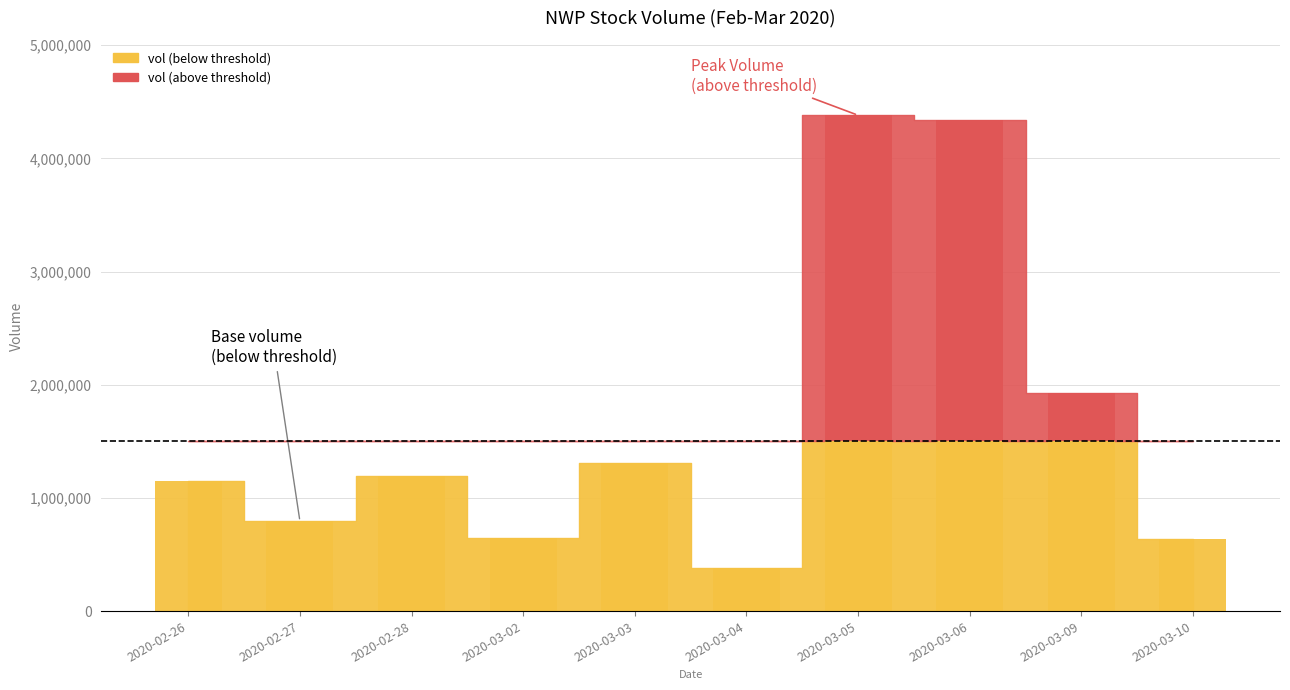

What is the sum of all vol values?

16754500.0